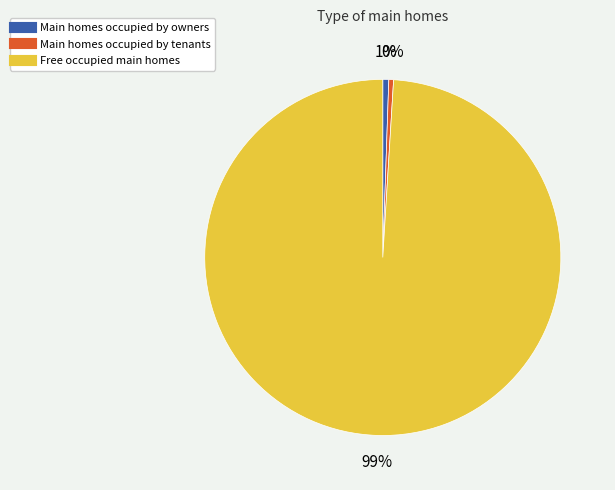

Is there any slice that represents more than half of the pie?

Yes